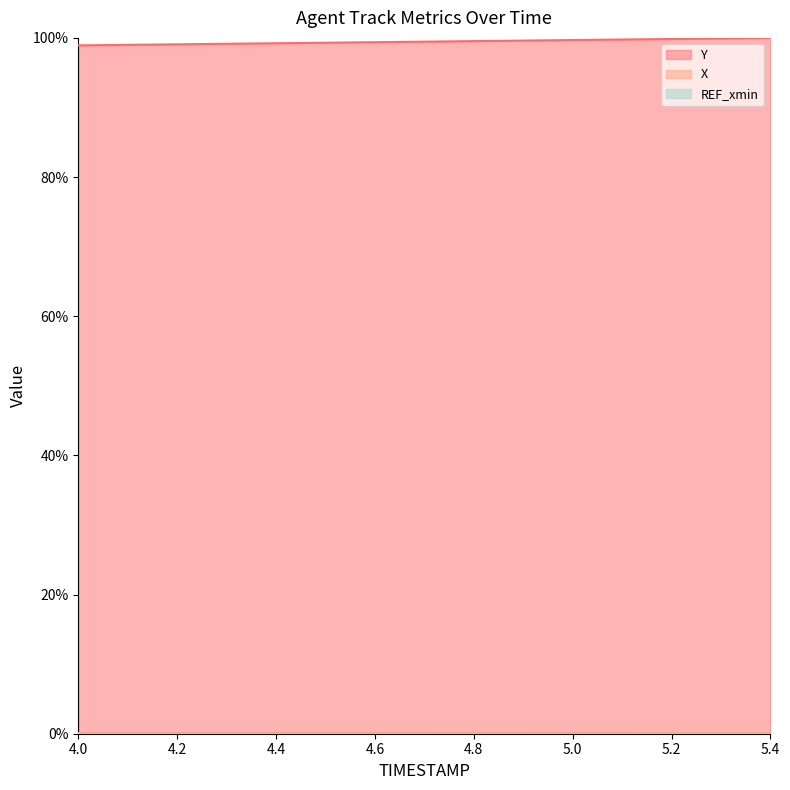

What is the maximum value for X?

0.1